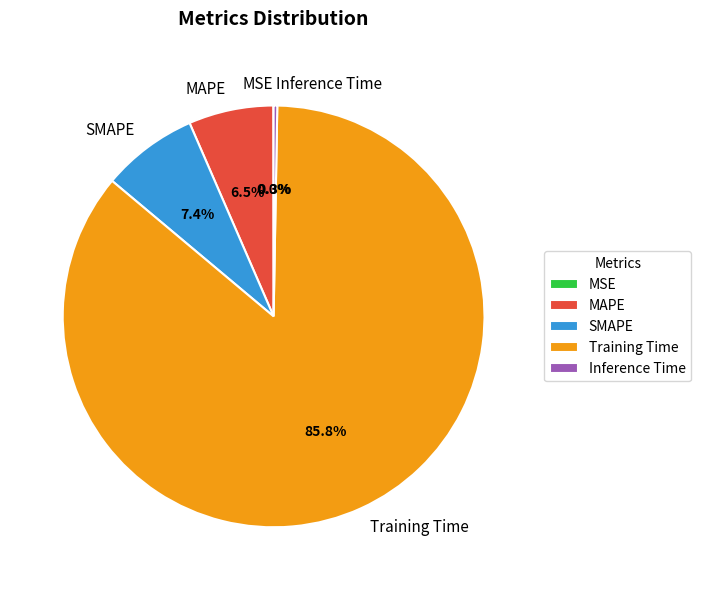

Is the sum of Training Time and Inference Time greater than half?

Yes